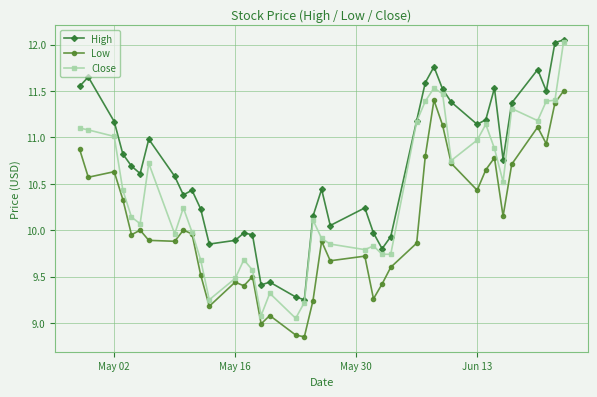

Which series has the largest total across all categories?

High